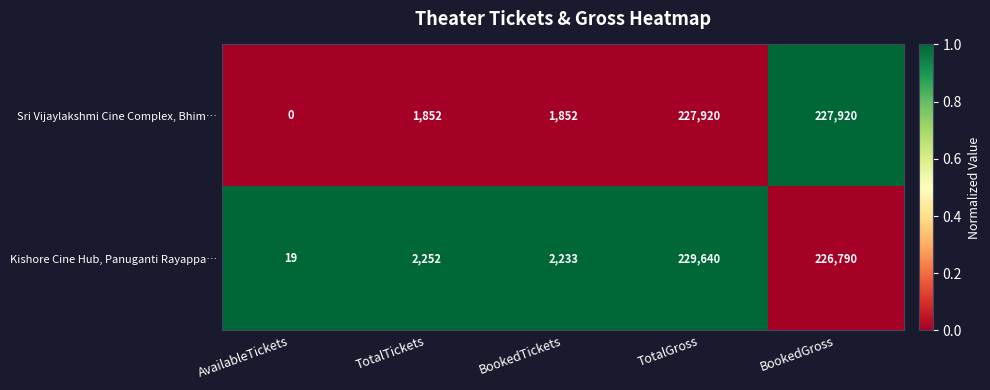

At which label does Kishore Cine Hub, Panuganti Rayappa… reach its peak?

TotalGross